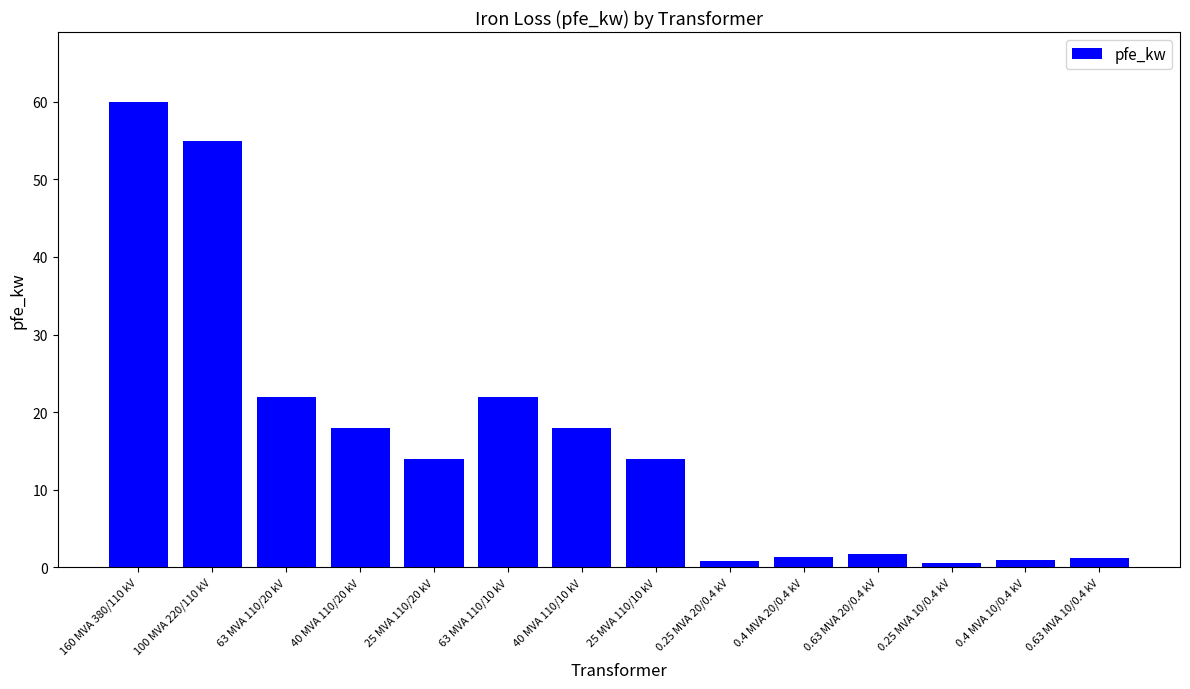

True or false: the data shows 60.0 at 160 MVA 380/110 kV.

True